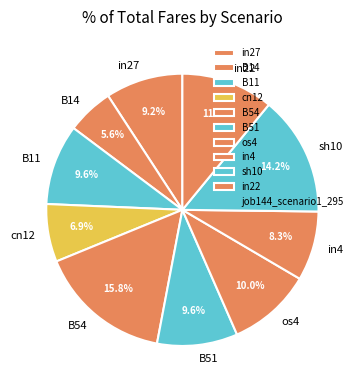

What portion of the pie excludes in4?

91.7%